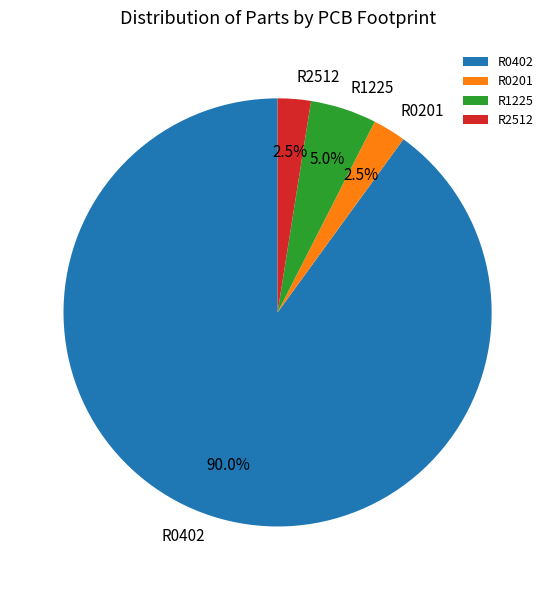

What is the largest slice in the pie chart?

R0402